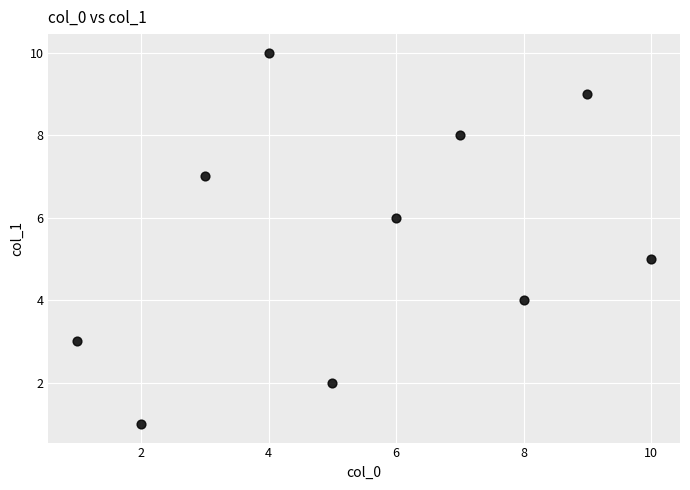

What is the range of X values (max minus min)?

9